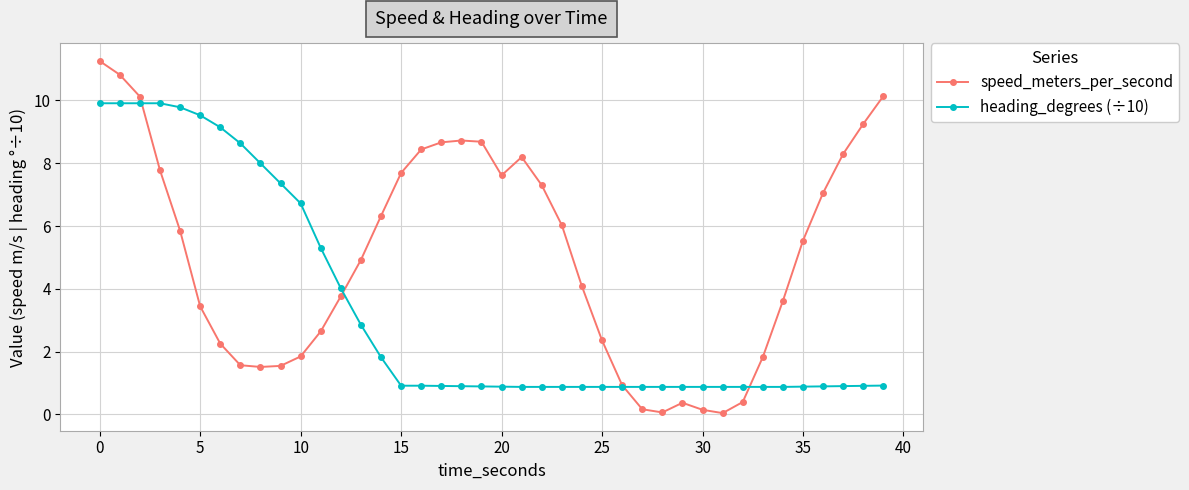

What is the value of the heading_degrees (÷10) point at the 20th from the left?

0.9